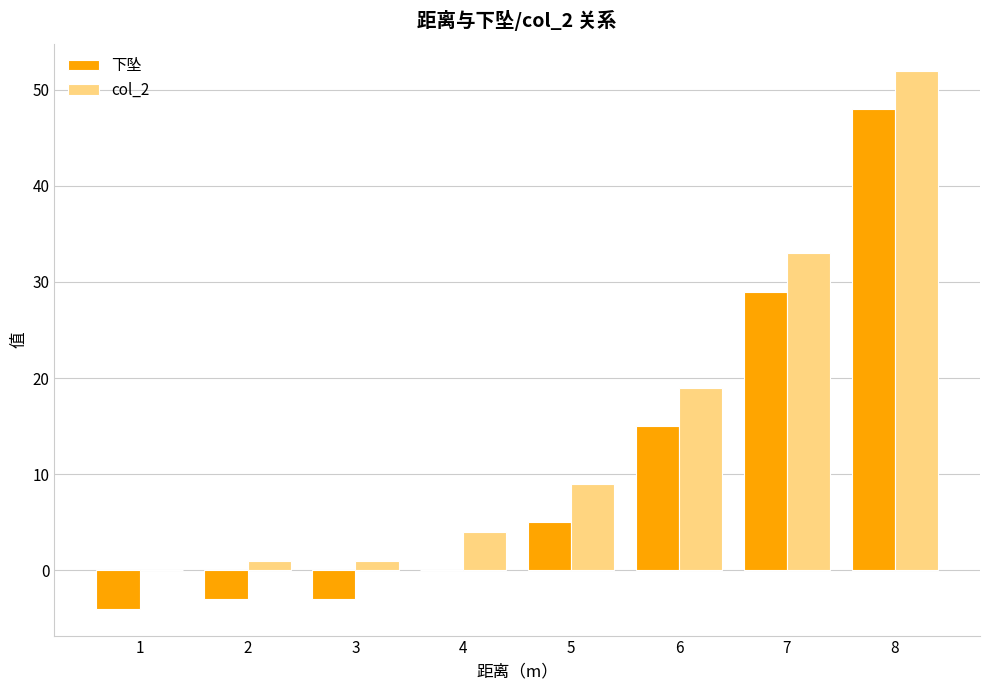

Which category has the highest value across all series?

8